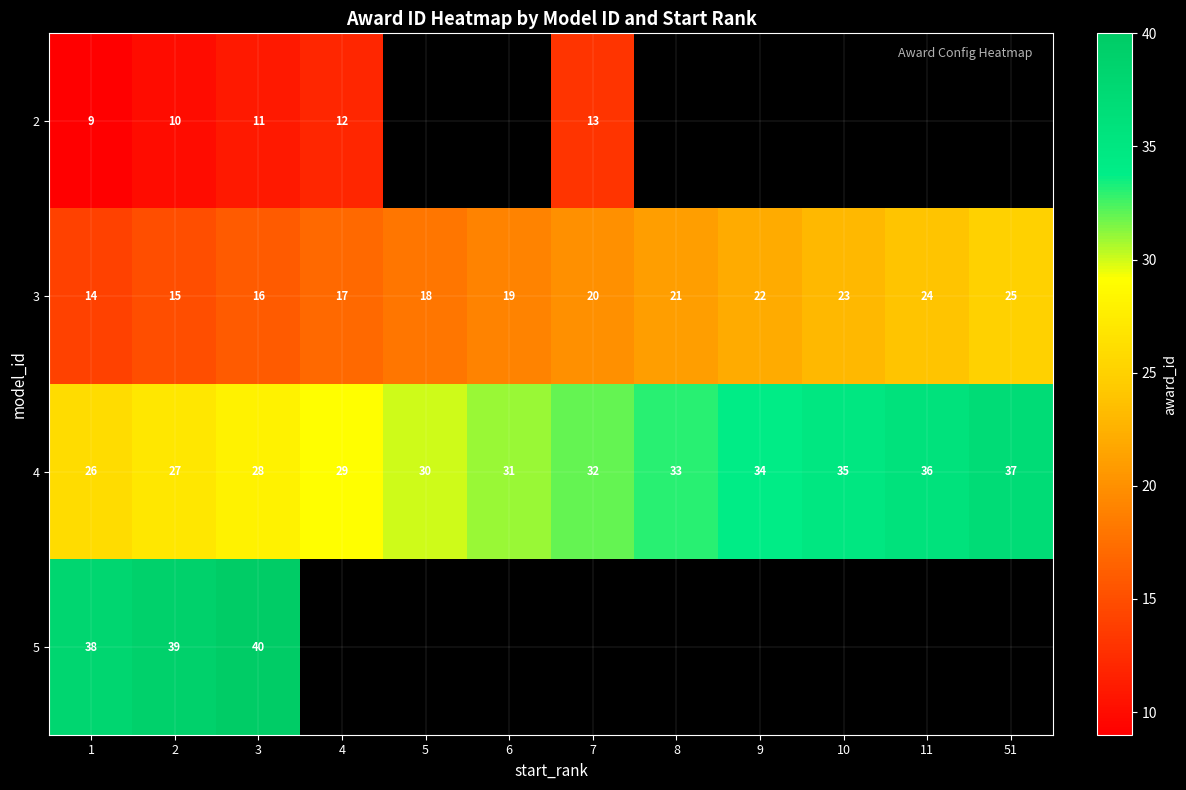

Where is 4 nearest to the value 31?

6